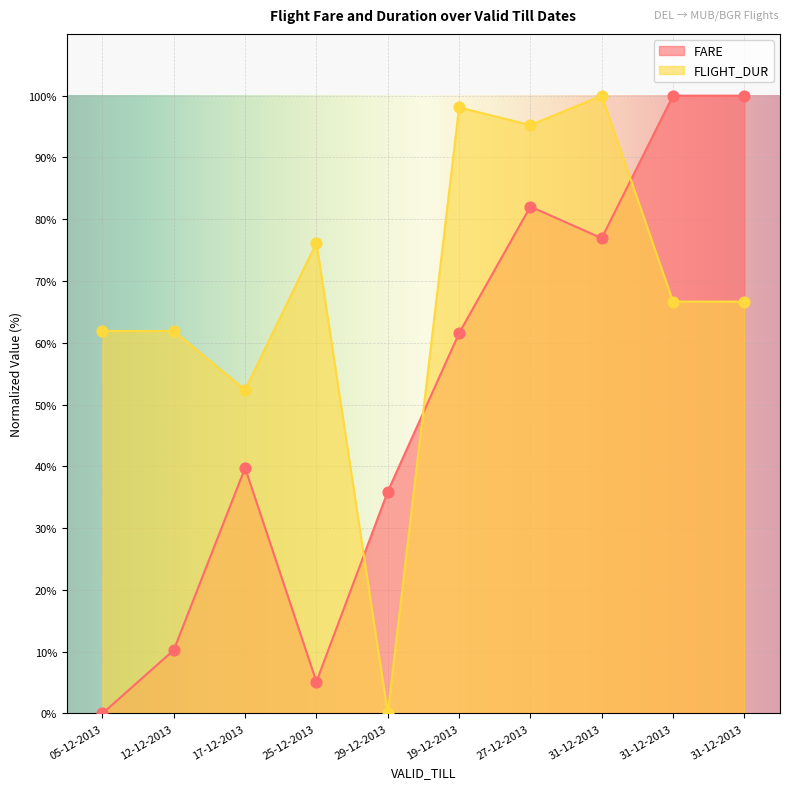

Which series reaches the maximum Y coordinate?

FARE